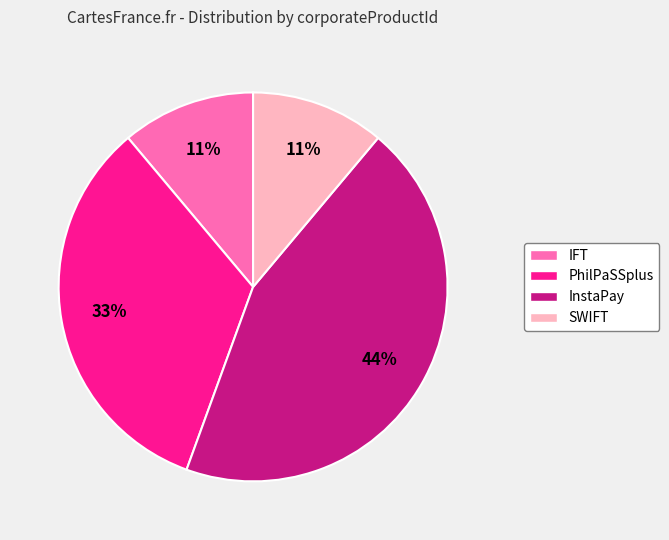

Which slice is the largest?

InstaPay